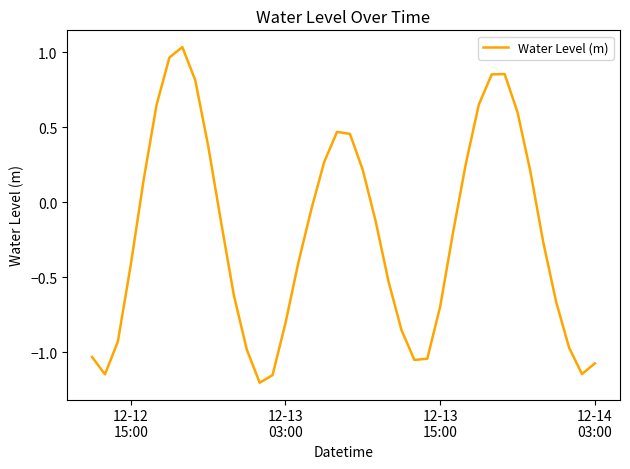

What is the difference between the maximum and minimum values?

2.2